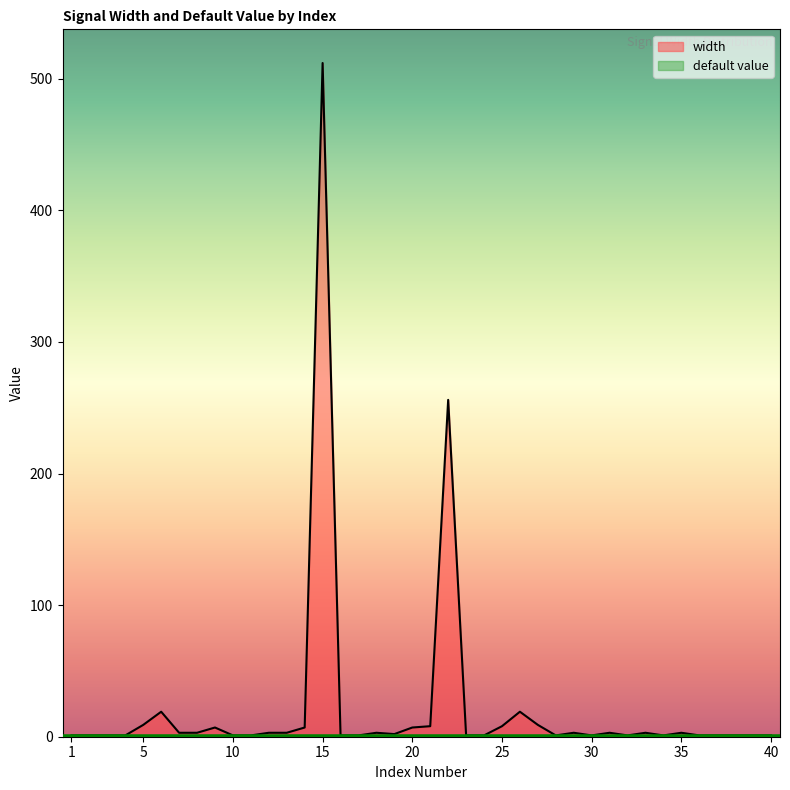

The value at 39 is 1. True or false?

True